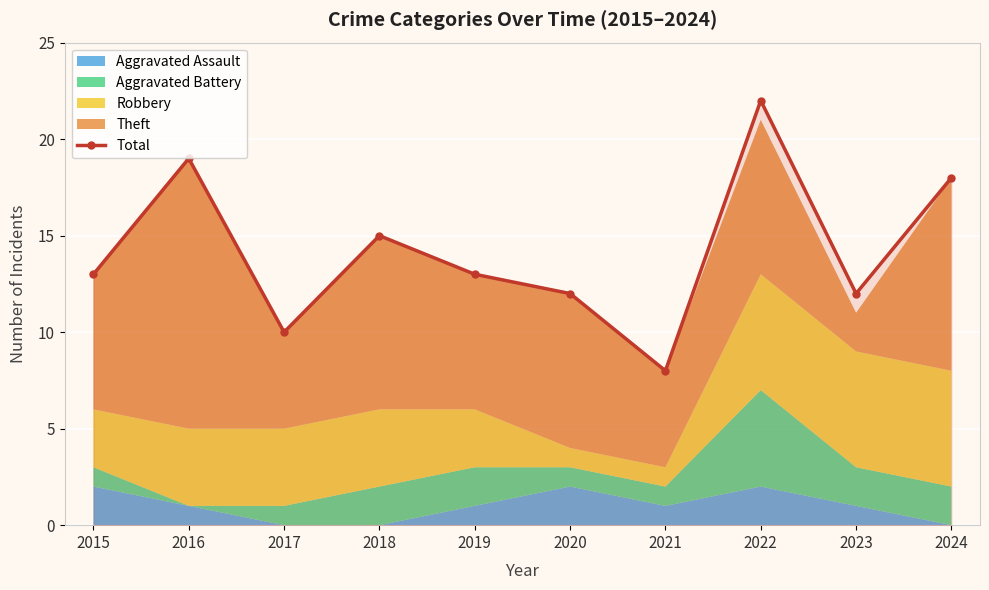

Which category has the lowest value across all series?

2021